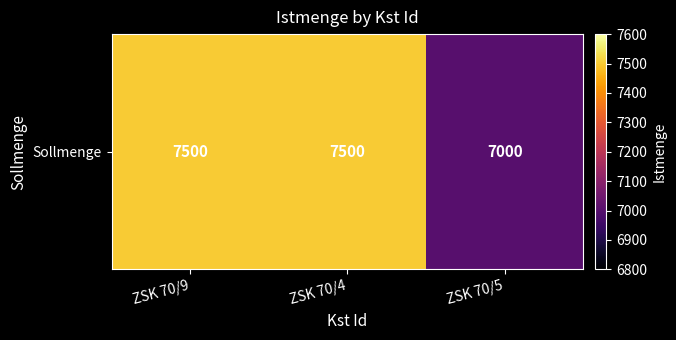

Rank the categories by value from lowest to highest.

ZSK 70/5, ZSK 70/9, ZSK 70/4